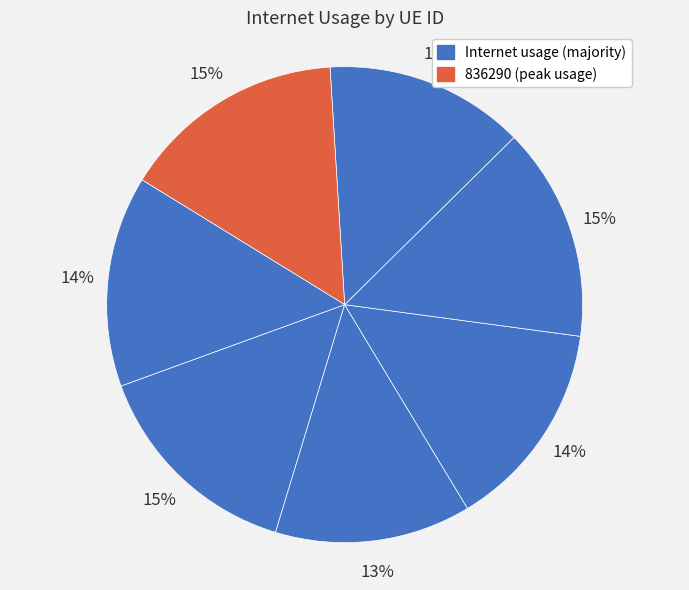

Count the number of slices in the pie.

7